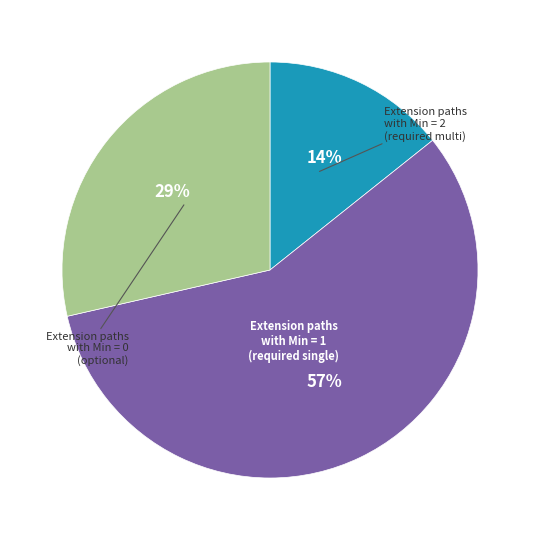

How many segments does this pie chart have?

3